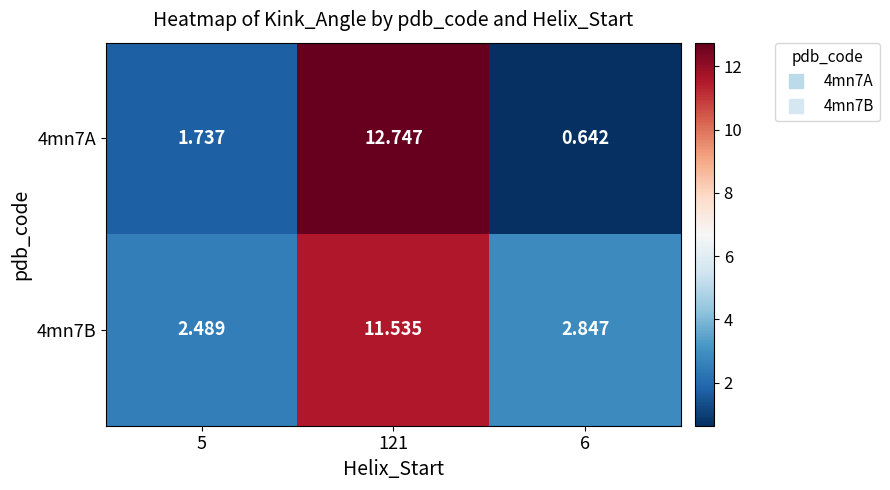

Which series has the largest total across all categories?

4mn7B